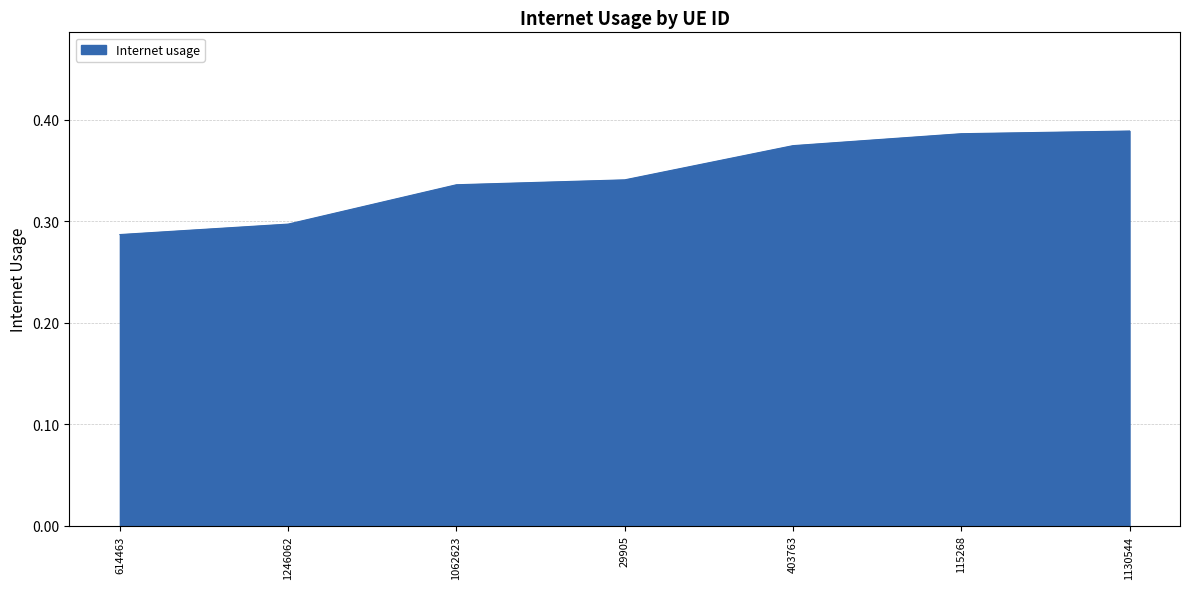

At which category does the chart reach its minimum across all series?

614463